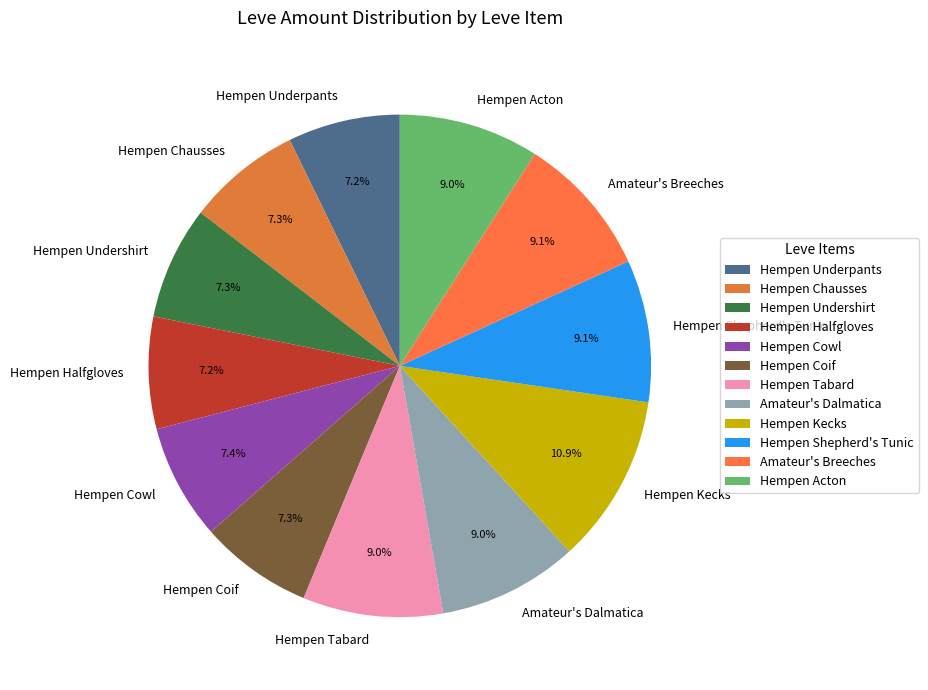

Is the sum of Hempen Coif and Hempen Kecks greater than half?

No